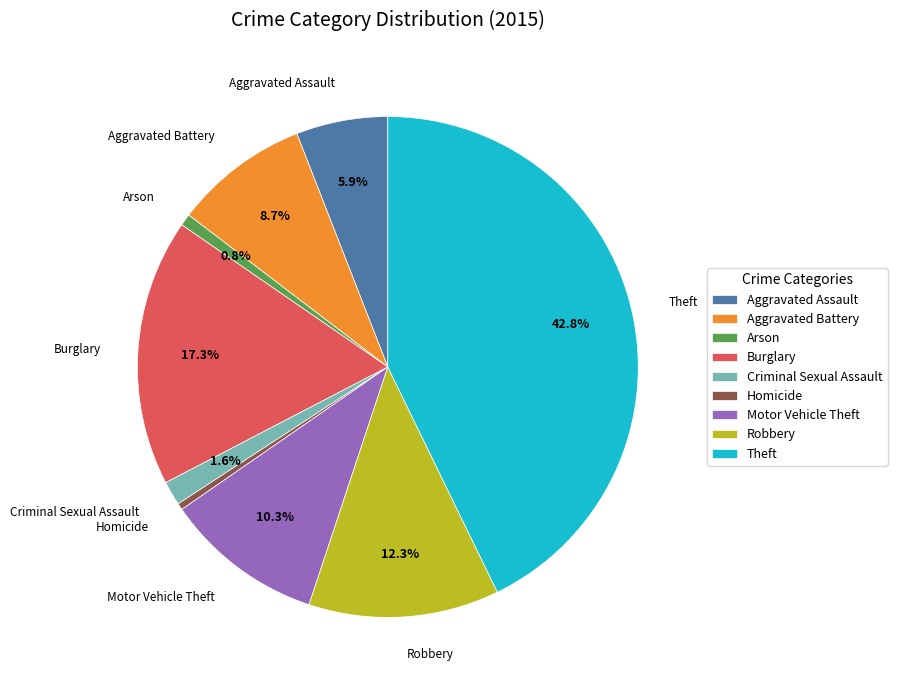

How many slices are in this pie chart?

9